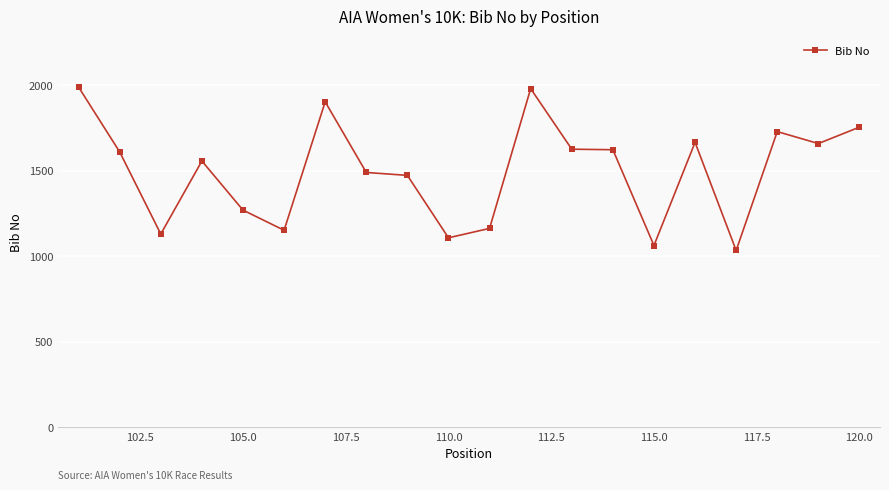

What is the maximum value shown in the chart?

1988